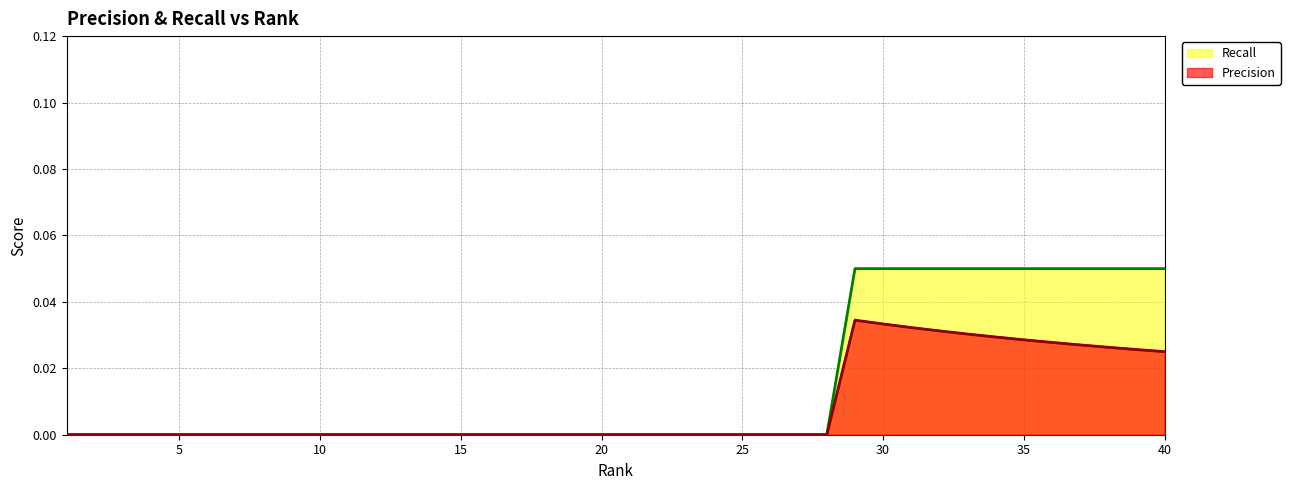

At which label does Recall reach its minimum?

1